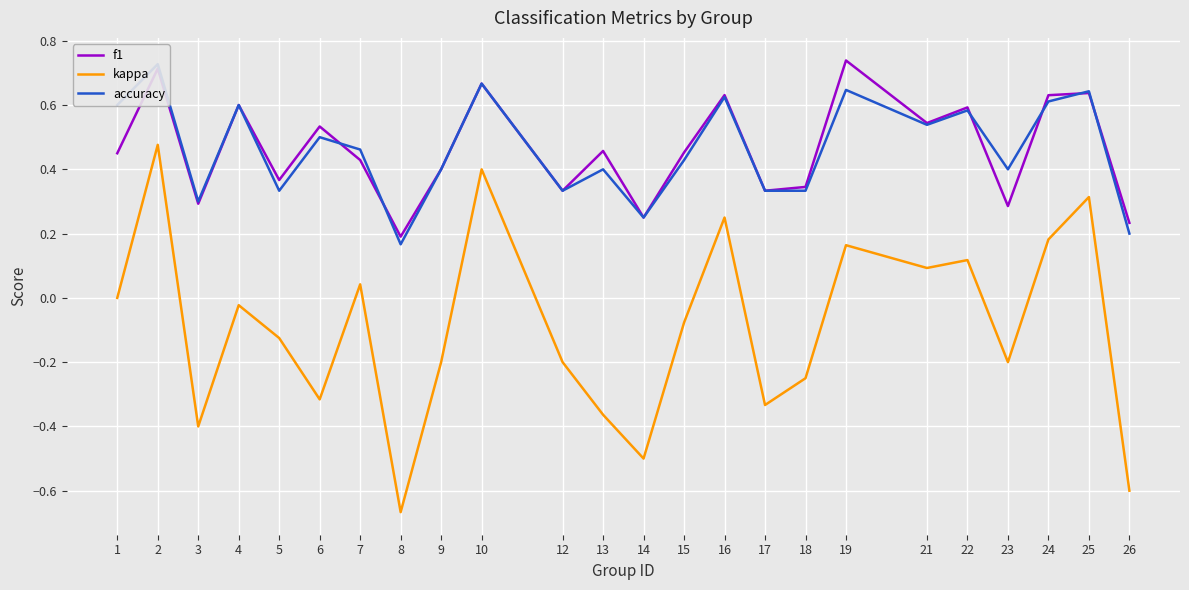

True or false: accuracy and kappa cross at least once.

False